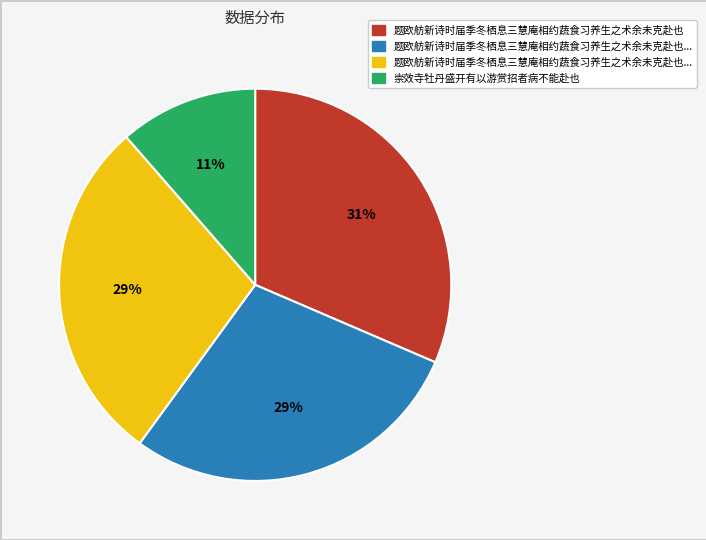

Is there a majority slice in this chart?

No